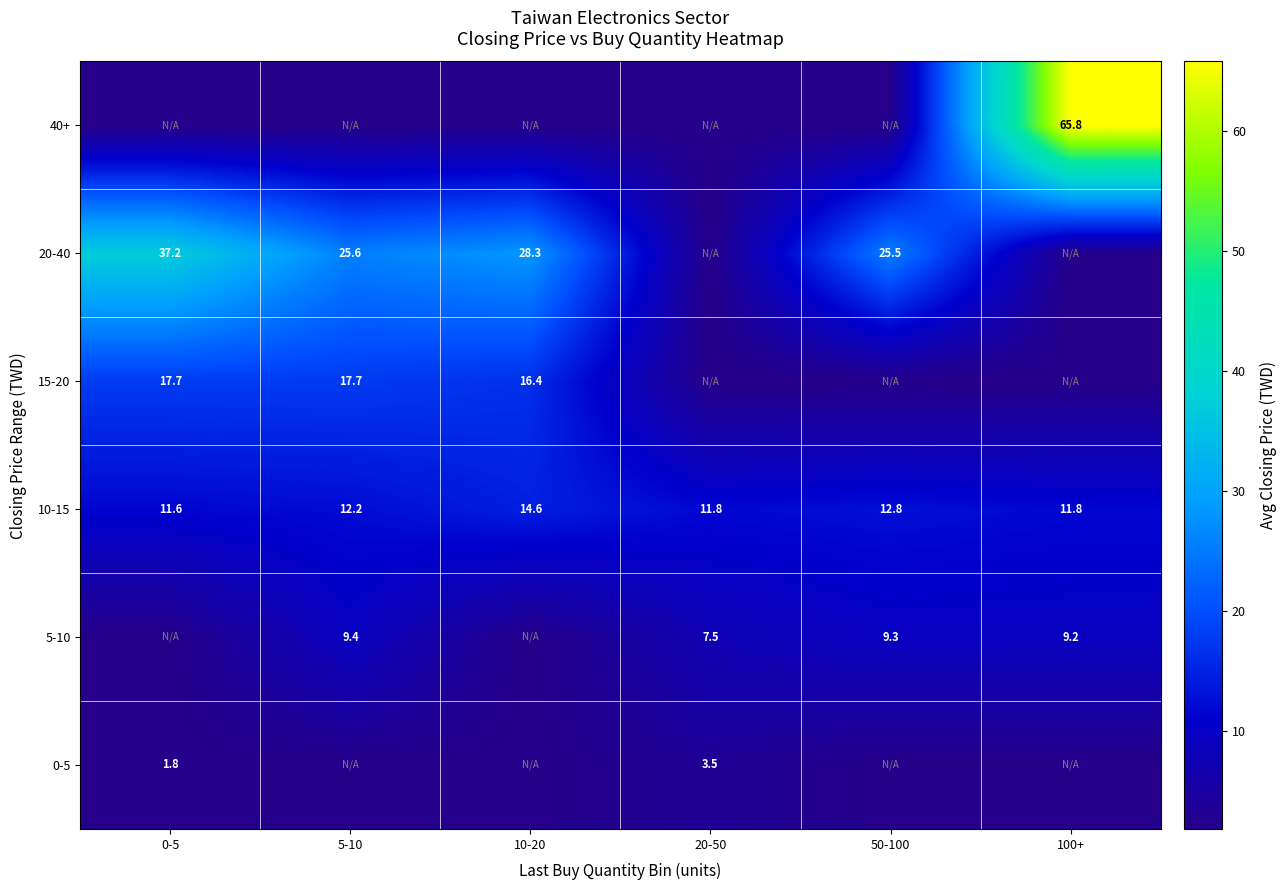

Is the value of 15-20 at 5-10 greater than the value of 40+ at 100+?

No